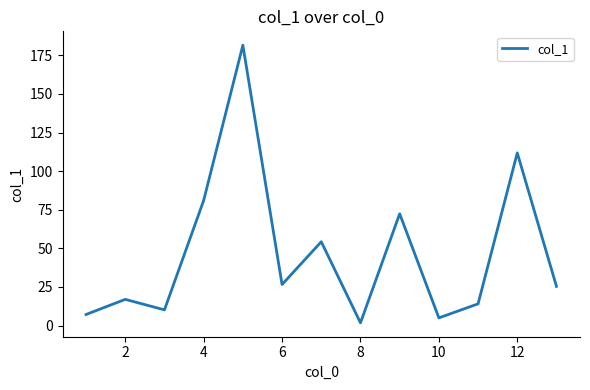

What is the maximum value shown in the chart?

181.5